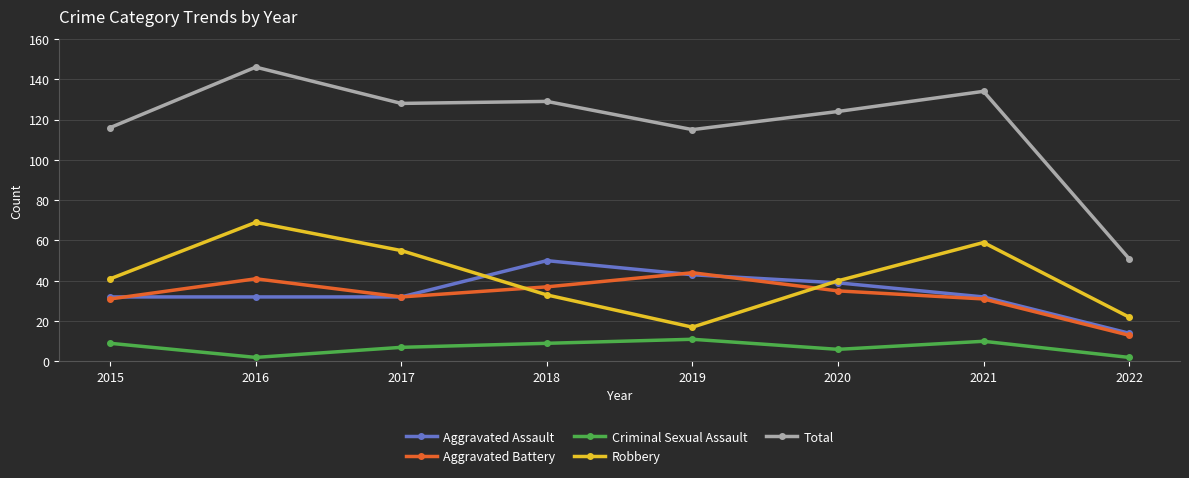

Where does the Aggravated Battery series first go above 35?

2016